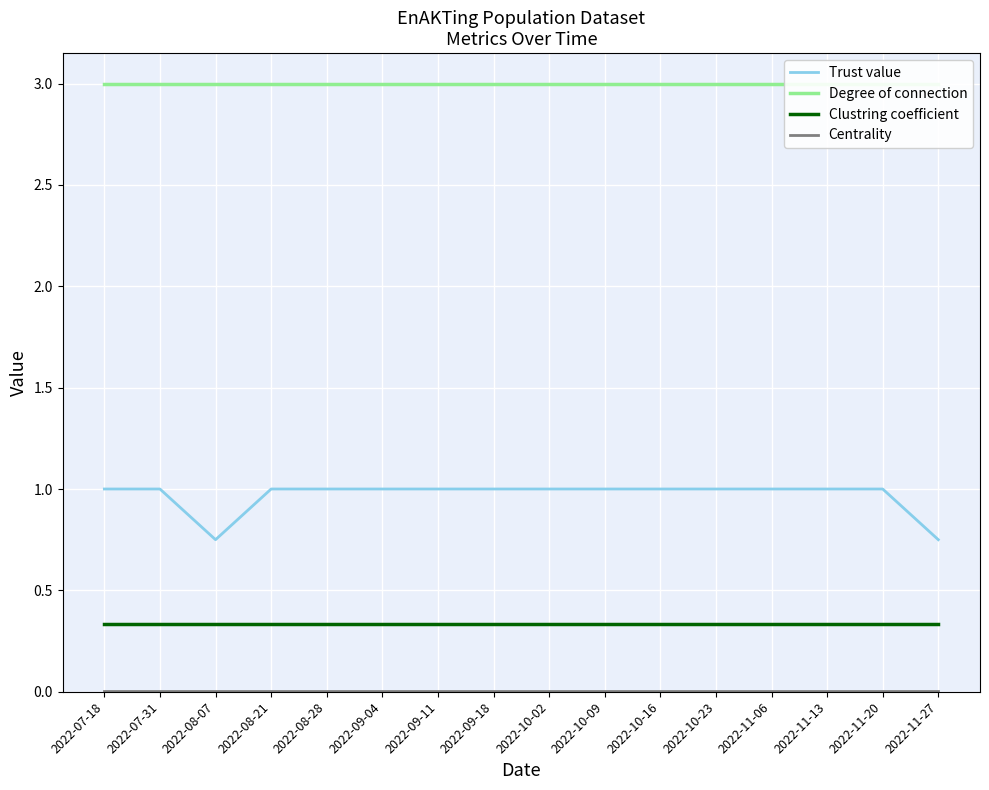

True or false: Centrality and Degree of connection cross at least once.

False